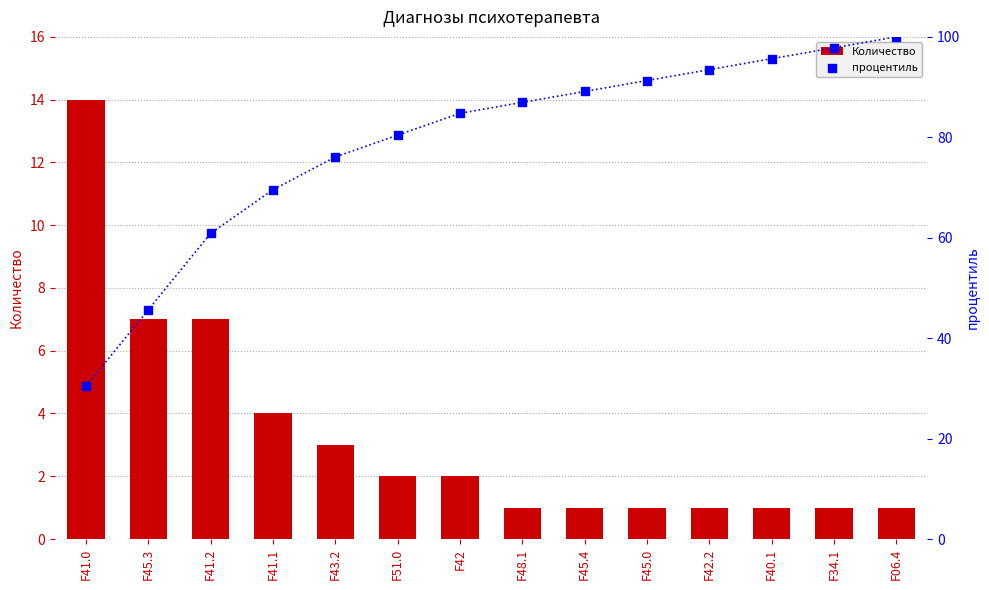

Which series has the largest Y range (max minus min)?

процентиль